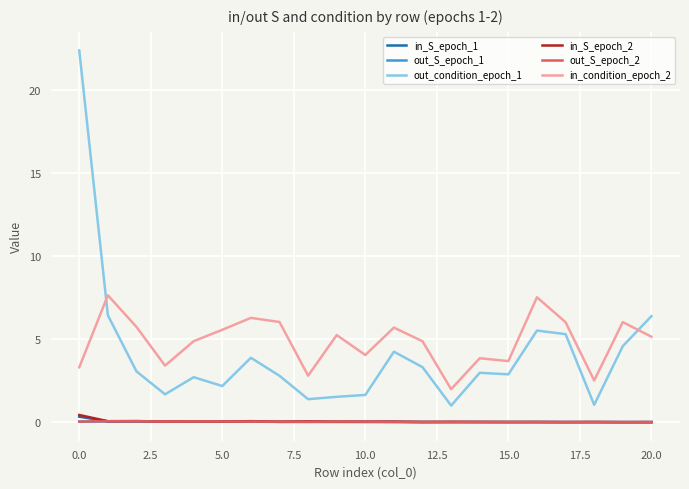

Is this an area chart (filled region under the line)?

No